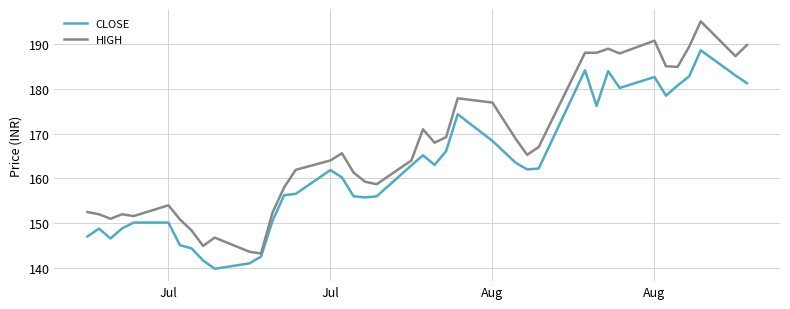

Which series has the largest range (max minus min)?

HIGH